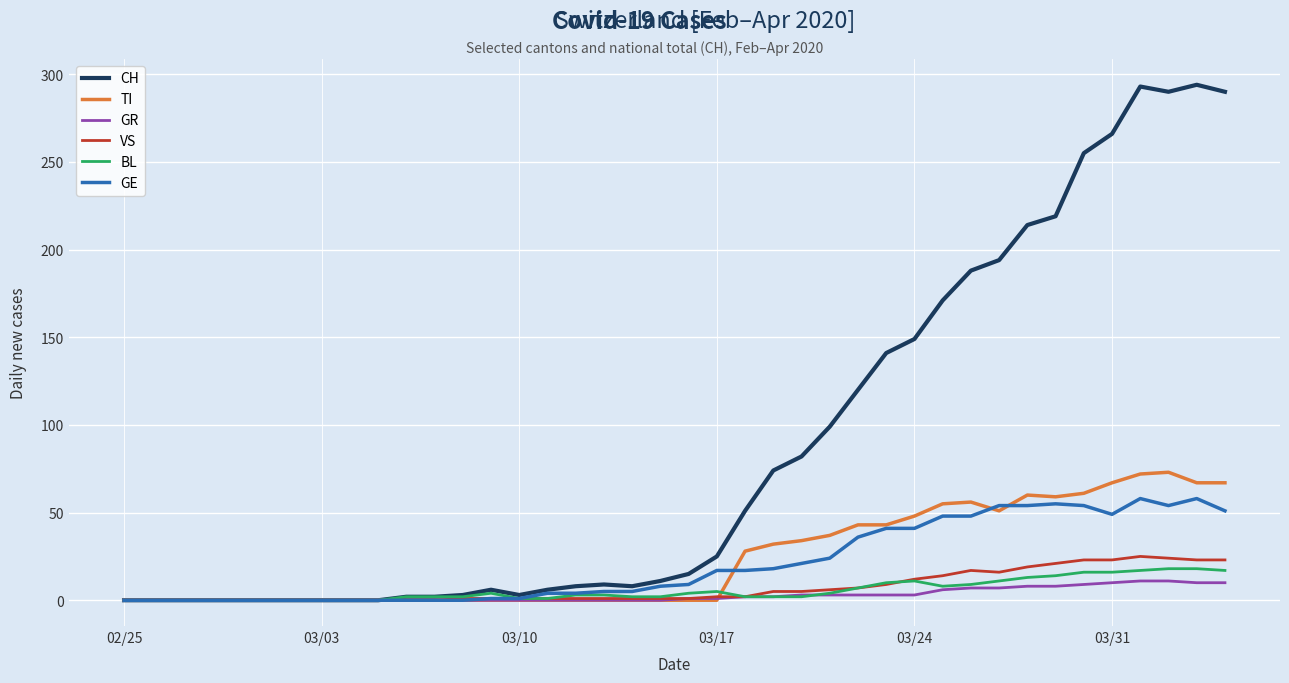

What are all the series names shown in the legend?

CH, TI, GR, VS, BL, GE